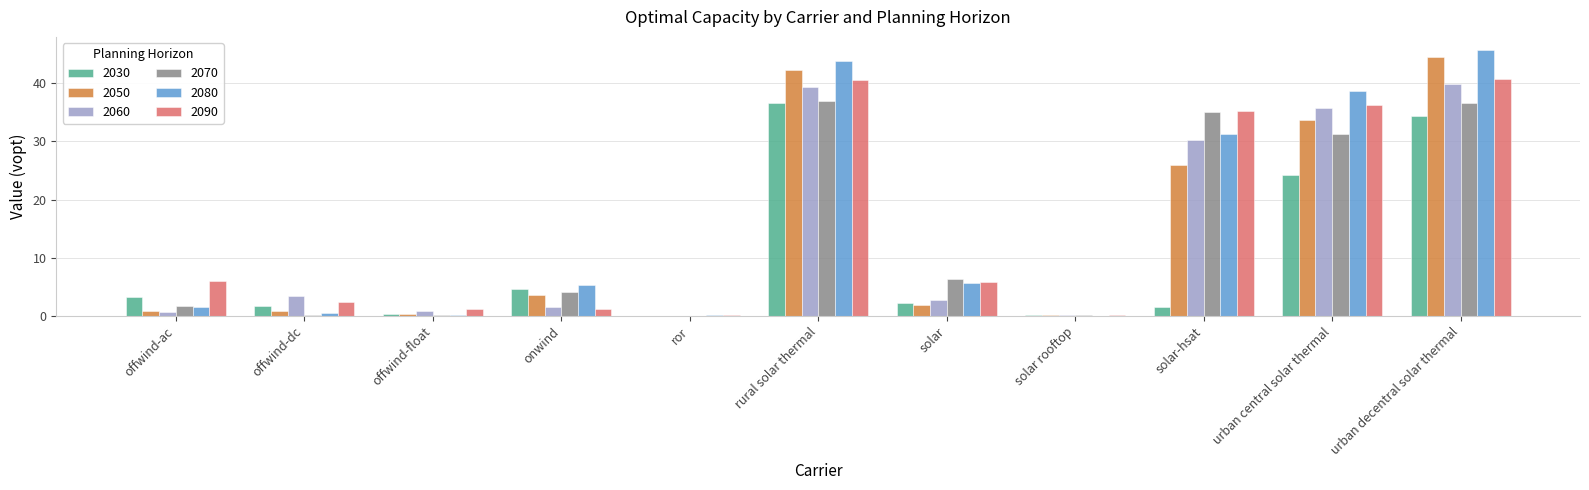

Read the 2030 value at solar-hsat.

1.5